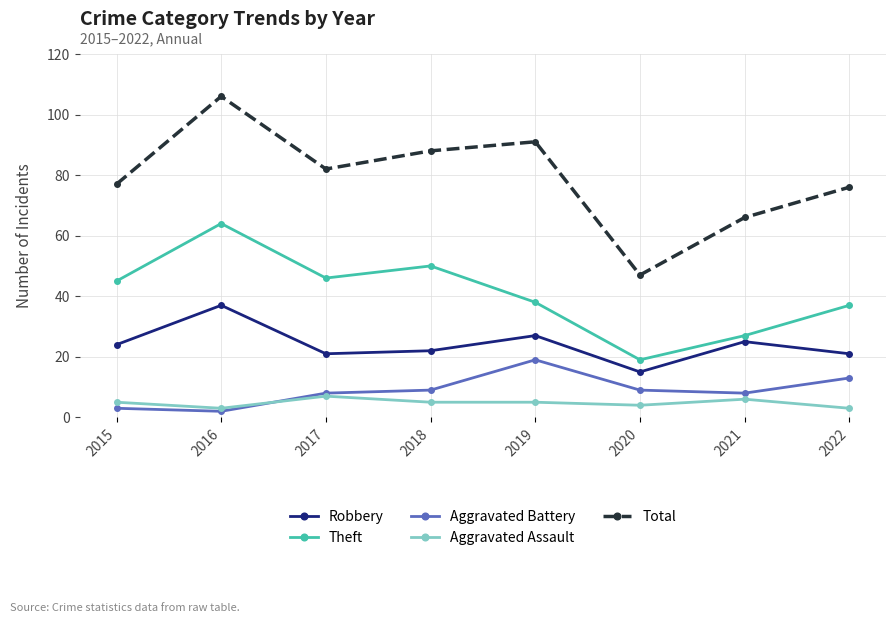

What is the maximum value shown in the chart?

106